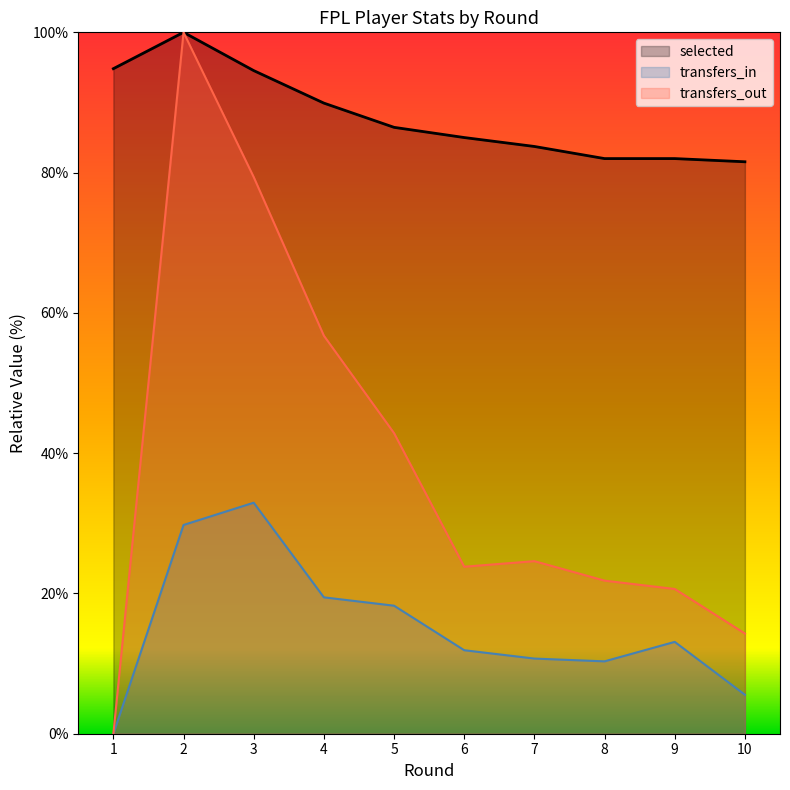

What is the sum of the transfers_in values at 8 and 1?

10.3